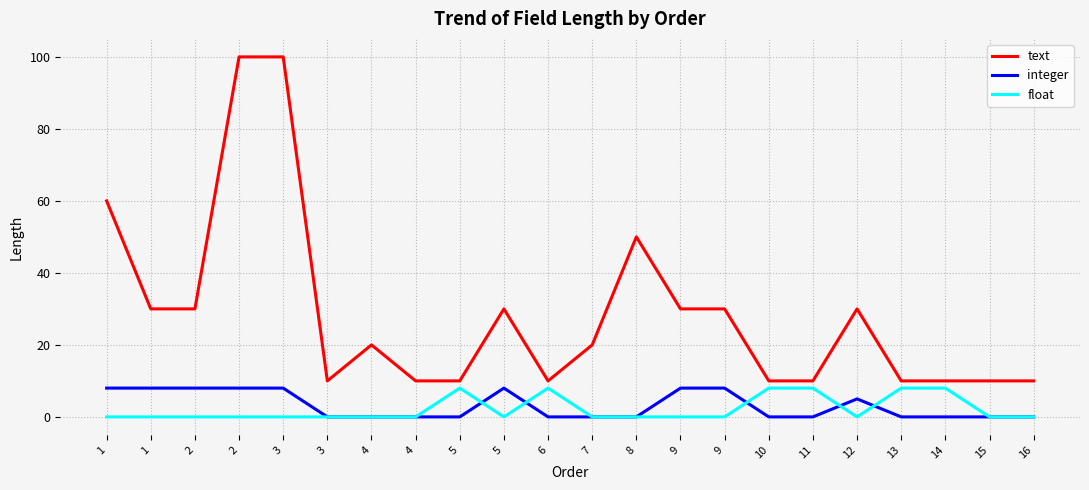

In integer, how many points are higher than both neighbors (excluding endpoints)?

2